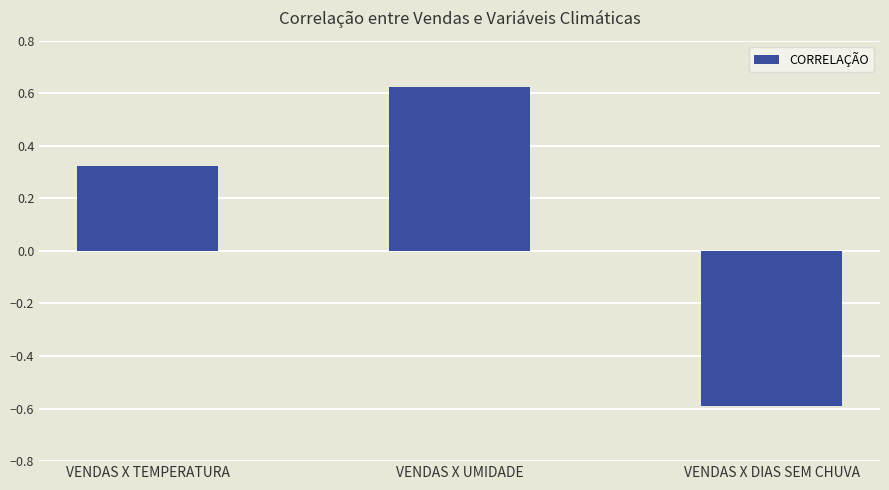

Is it true that the value at VENDAS X TEMPERATURA is 0.1?

False